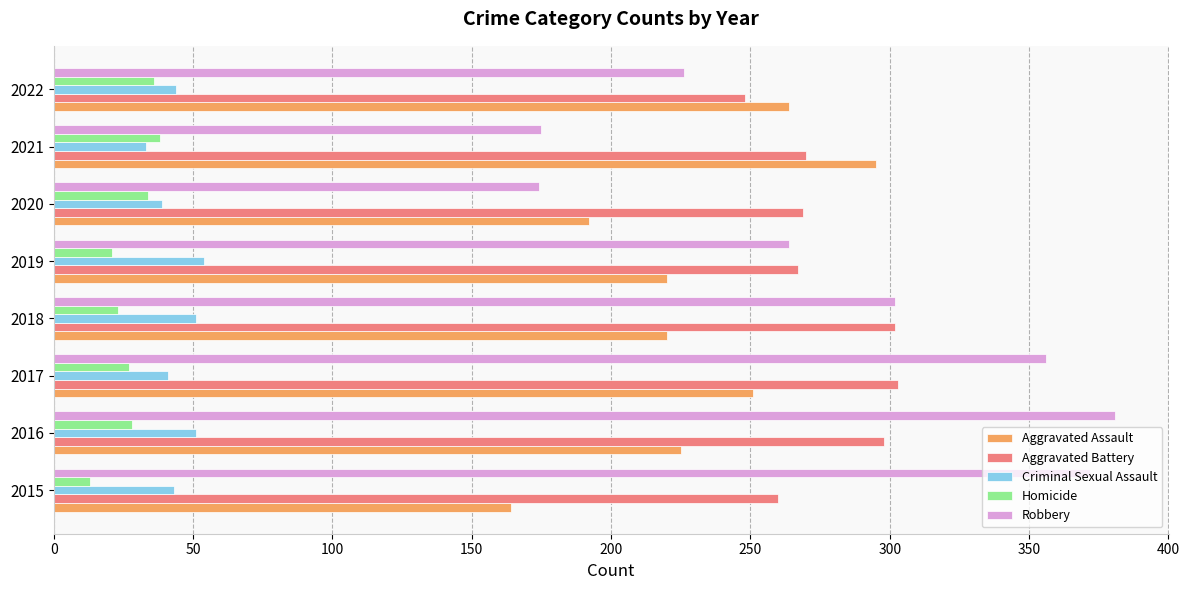

The Robbery series shows 91 at 2022. True or false?

False